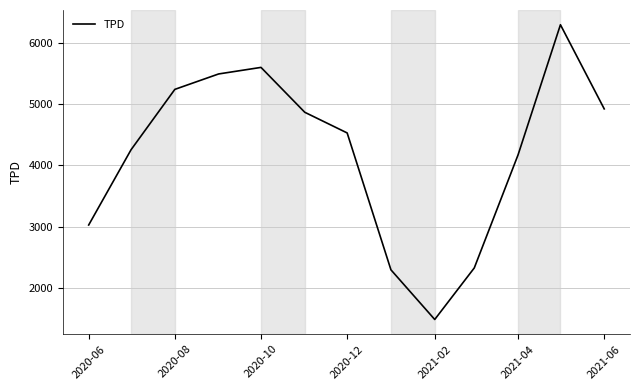

At which category does the data reach its first local valley?

2021-02